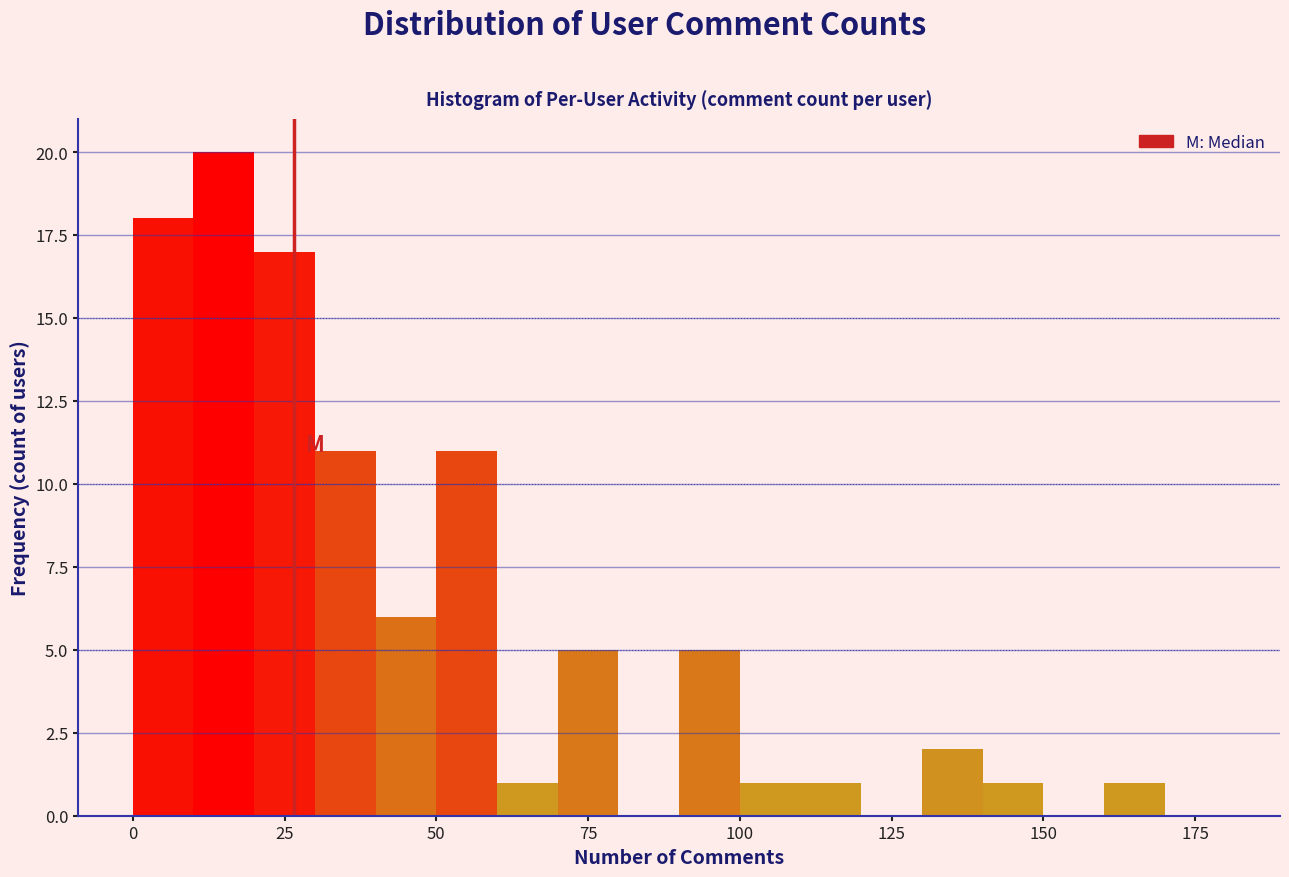

Around what value on the x-axis is the tallest bar? Give the approximate position of its centre, as read against the axis.

15